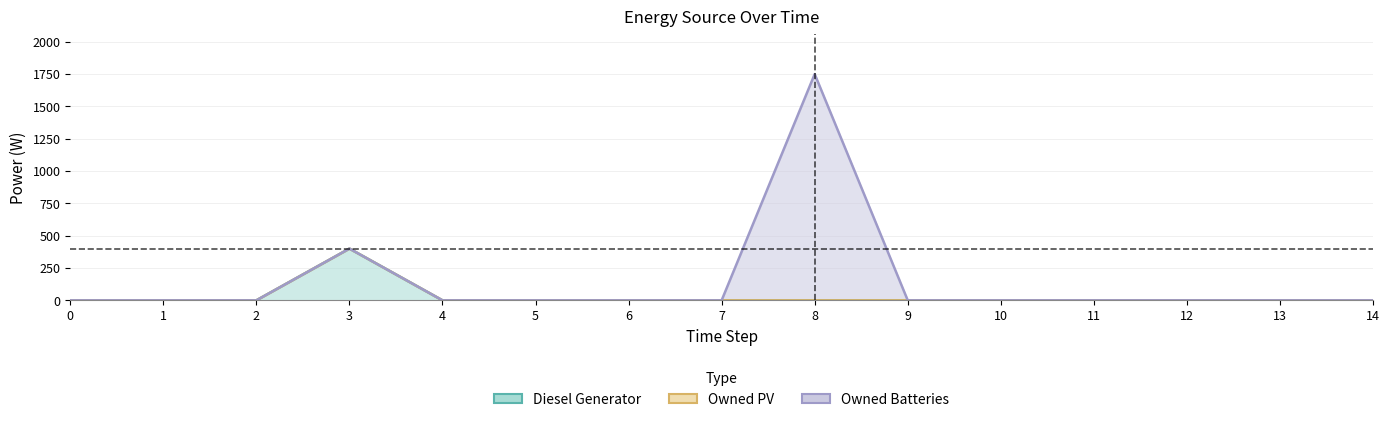

Between 11 and 4, which is larger?

11